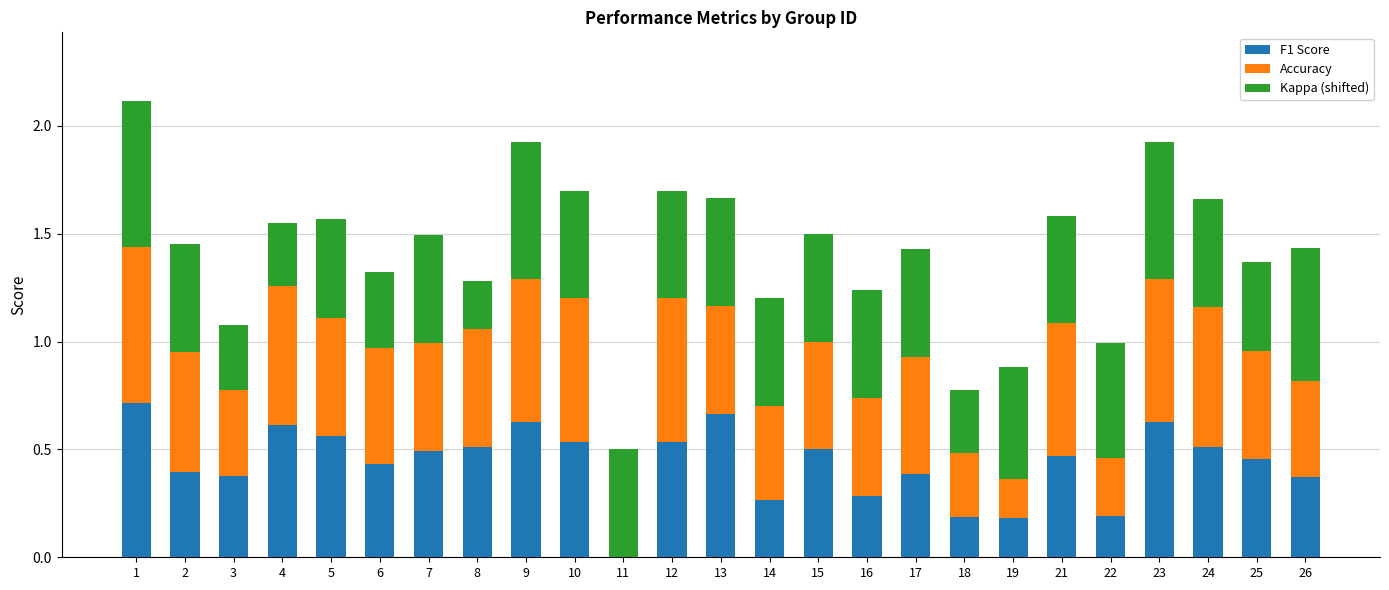

What is the sum of all F1 Score values?

10.9